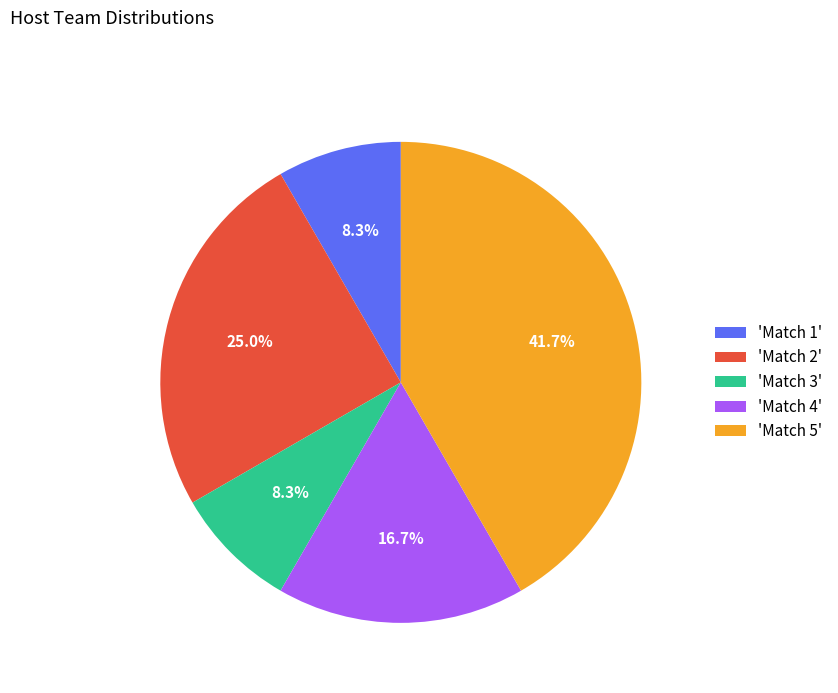

What portion of the pie excludes 'Match 2'?

75.0%